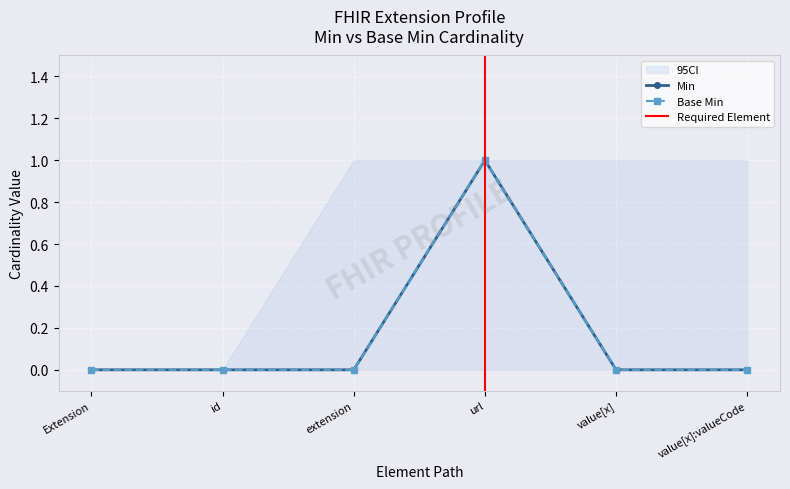

The value of Base Min at value[x]:valueCode is 0. True or false?

True